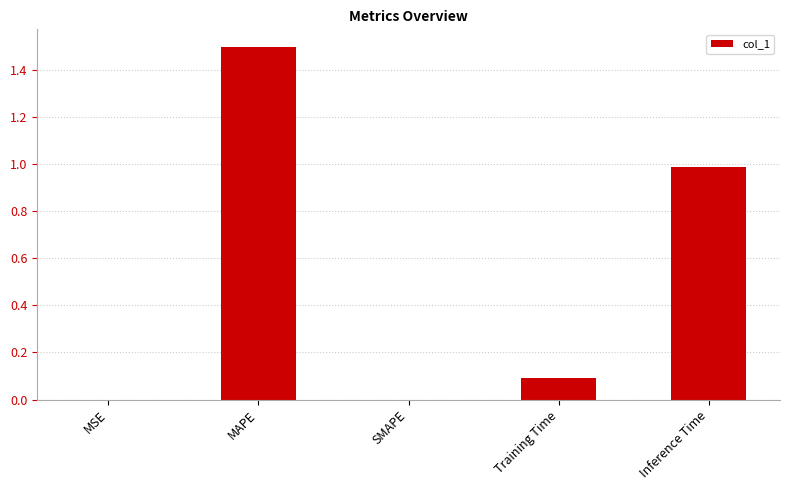

What is the greatest value displayed?

1.5